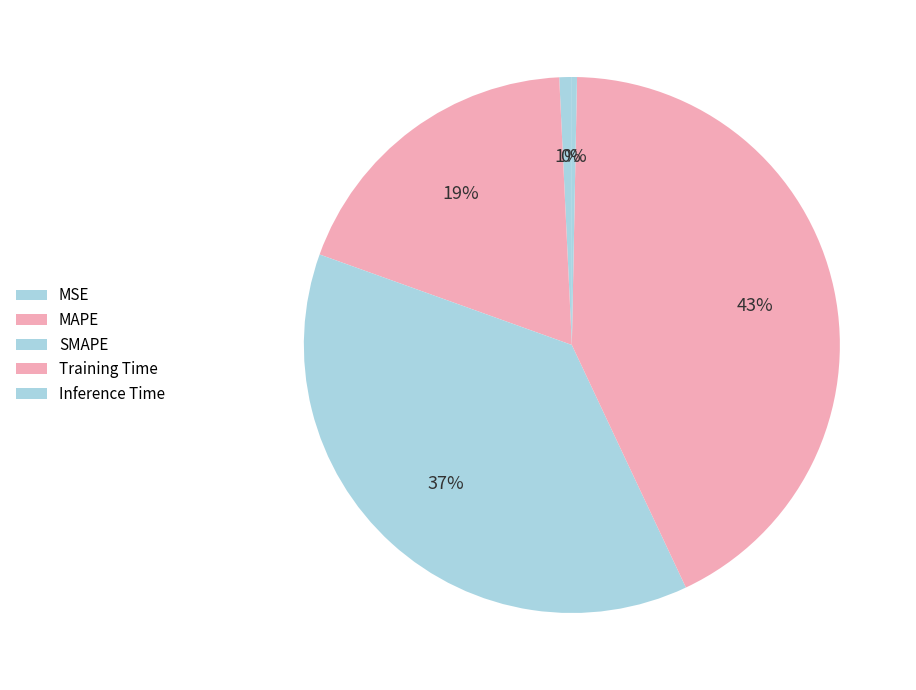

Is it true that MAPE is 19% of the pie?

True